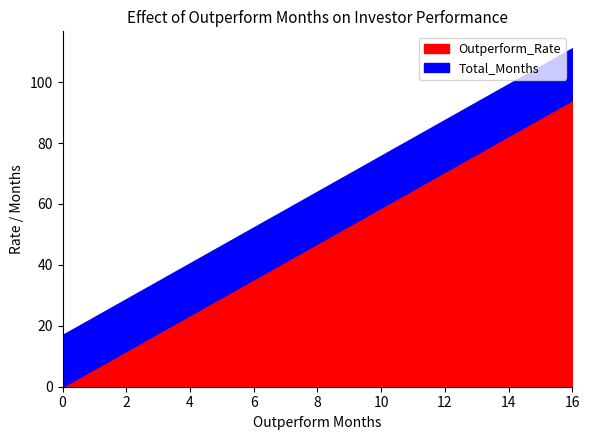

The value of Outperform_Rate at 2 is 3.0. True or false?

False